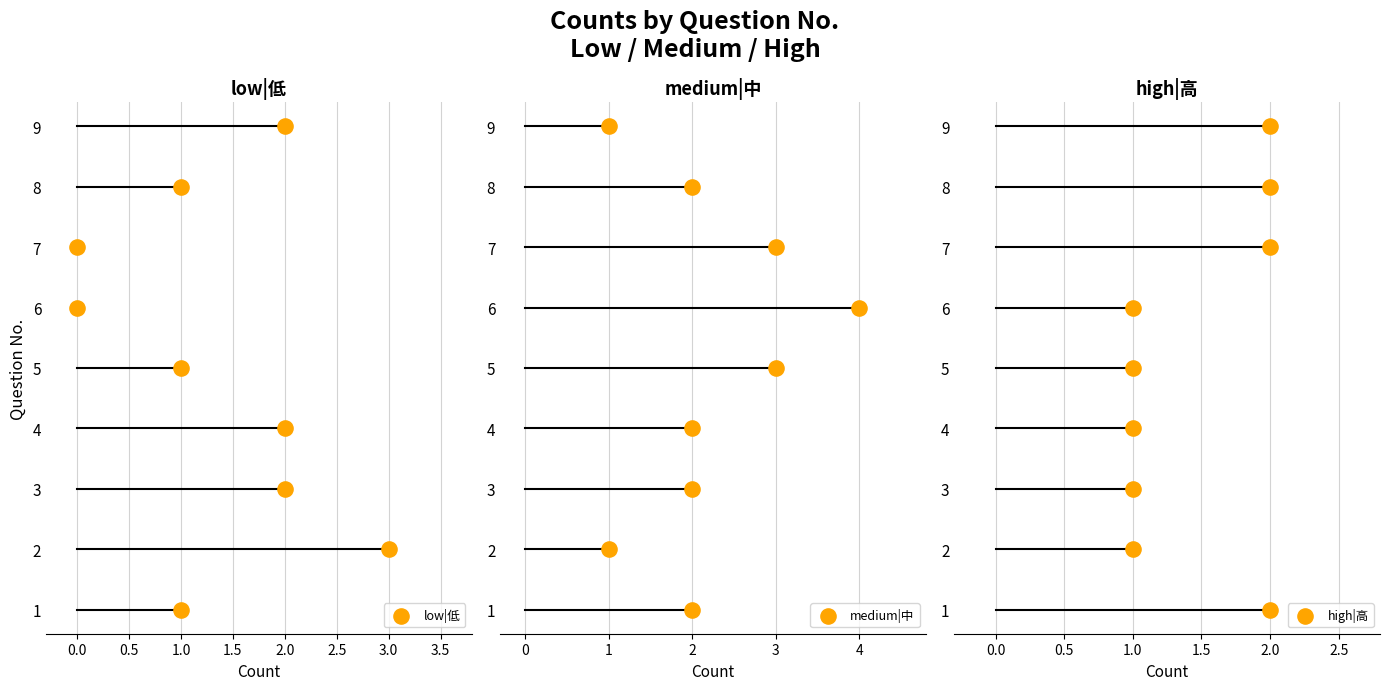

Which series contains the lowest Y value?

low|低